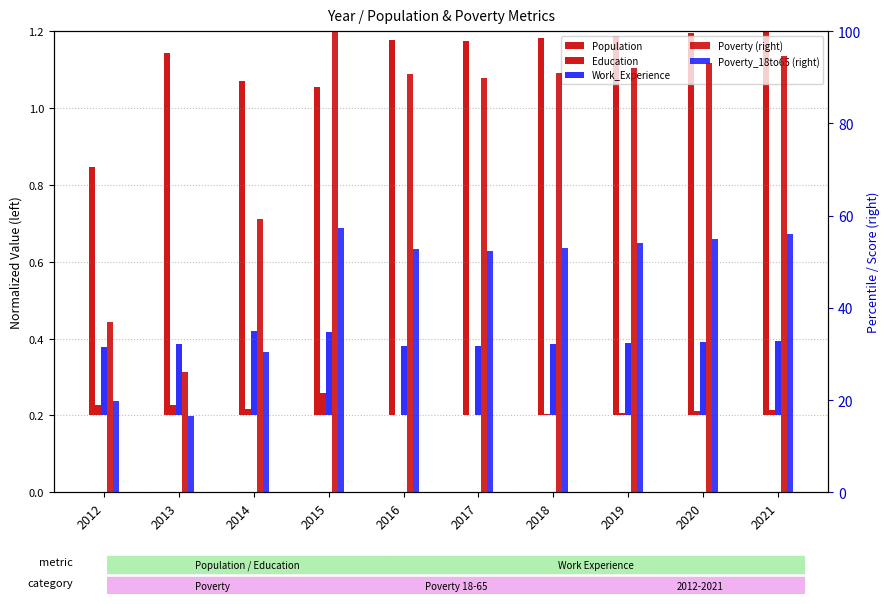

Rank the series by their maximum value, from lowest to highest.

Education, Work_Experience, Population, Poverty_18to65 (right), Poverty (right)